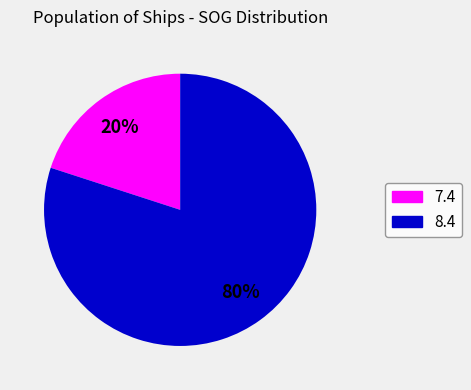

To the nearest percent, what is the average slice percentage?

50%